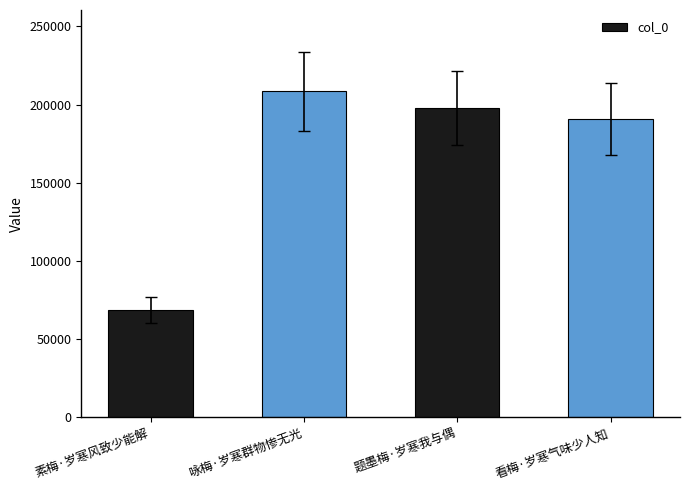

Which label corresponds to the largest value in the chart?

咏梅·岁寒群物惨无光